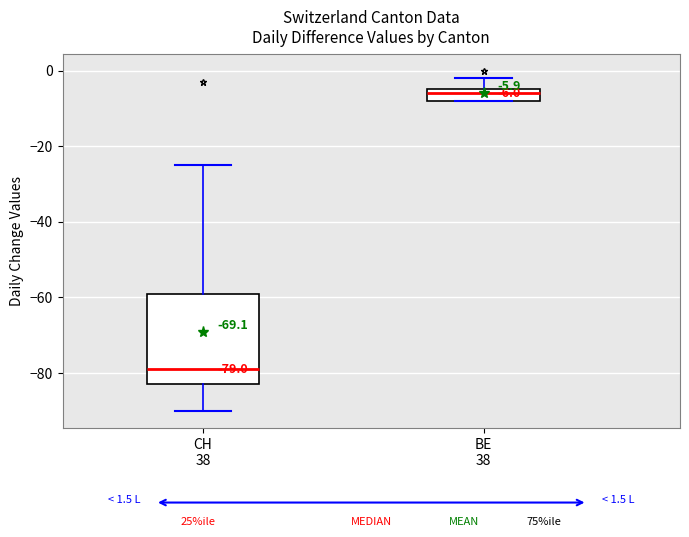

Which box's median line is the lowest?

CH 38